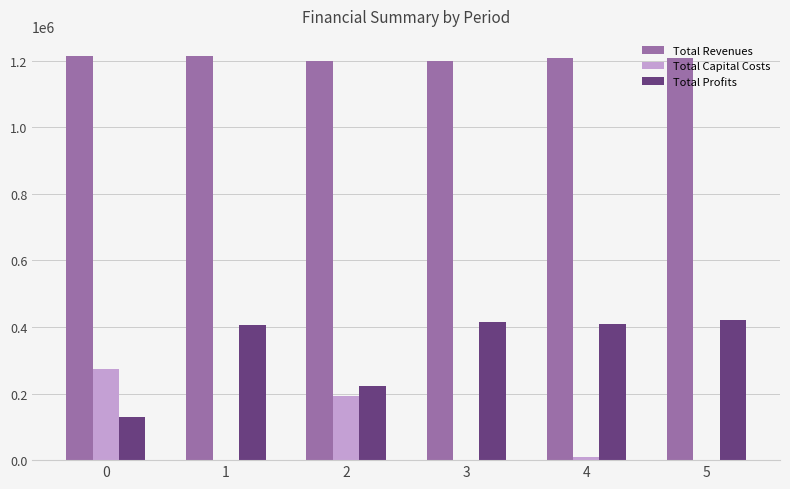

What is the total value across all series at 2?

1613865.2